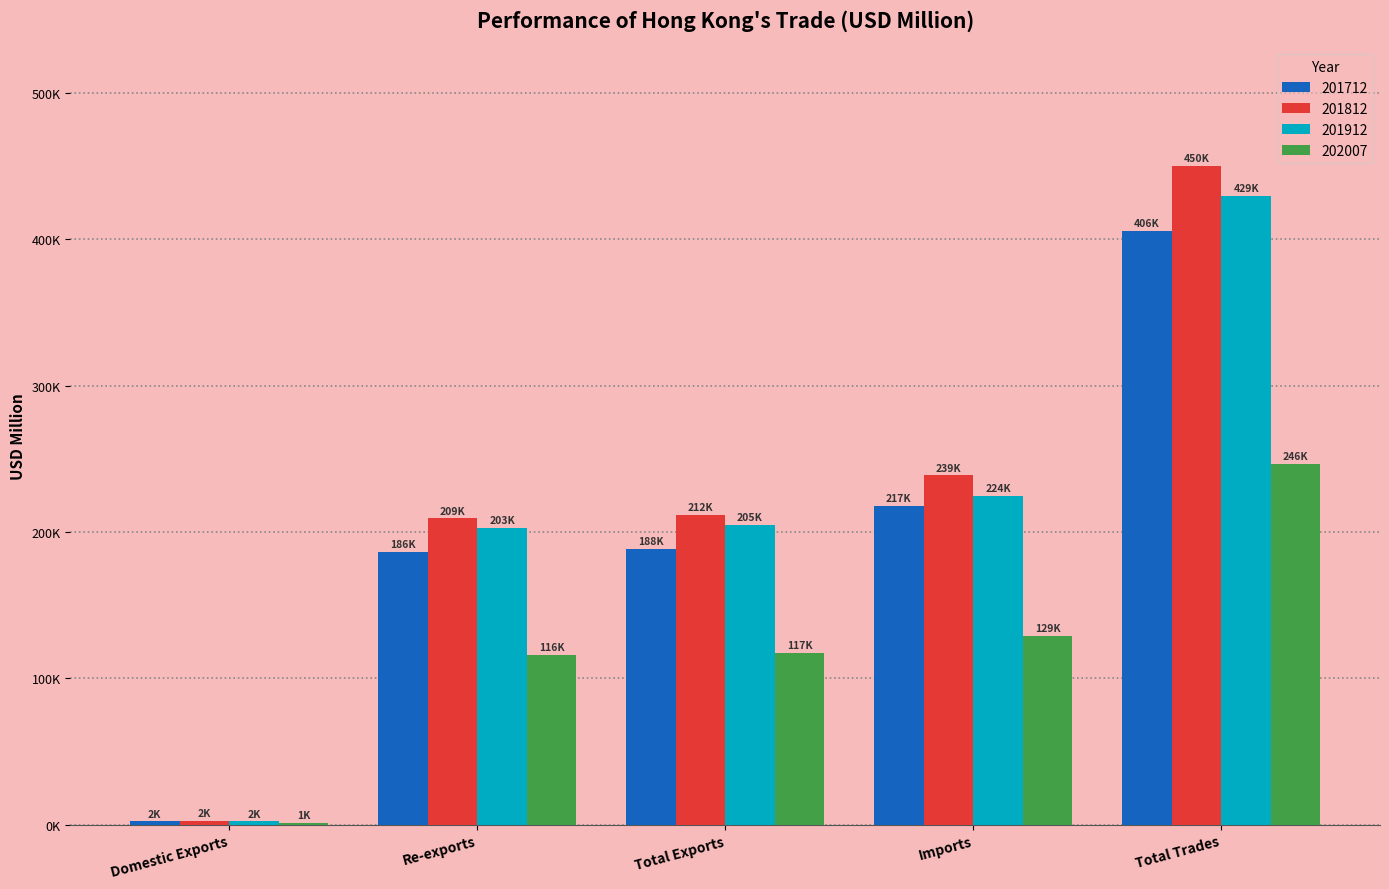

Are the bars grouped side by side (vs. stacked)?

Yes